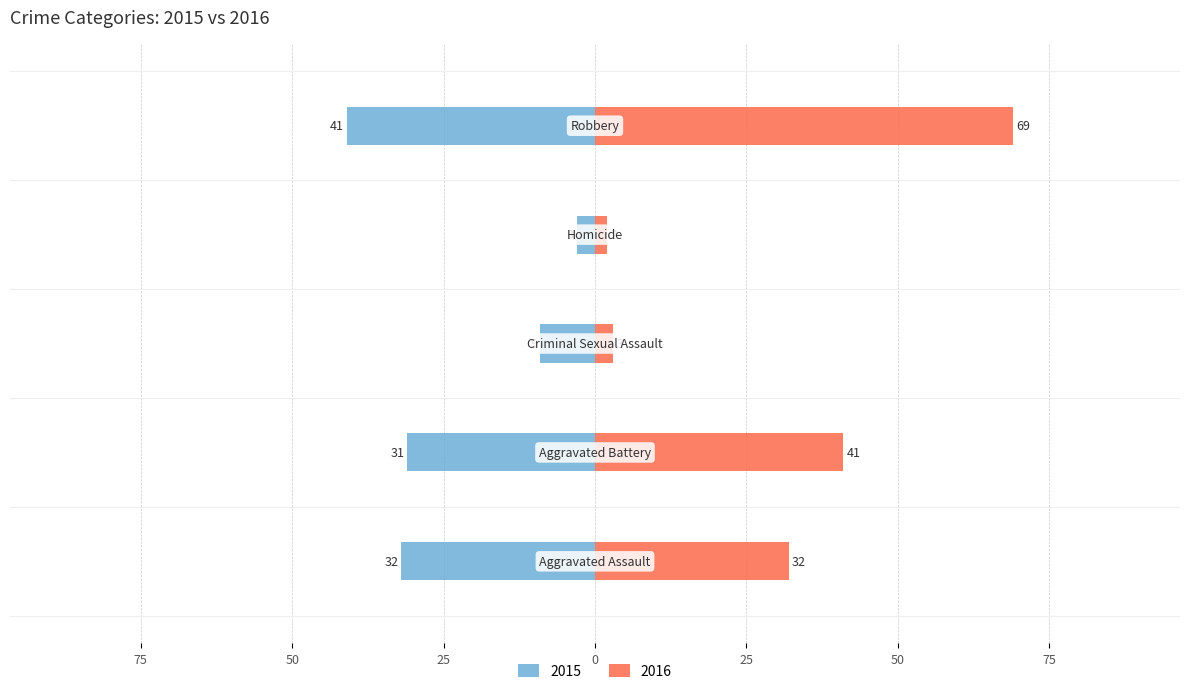

What are all the series names shown in the legend?

2015, 2016